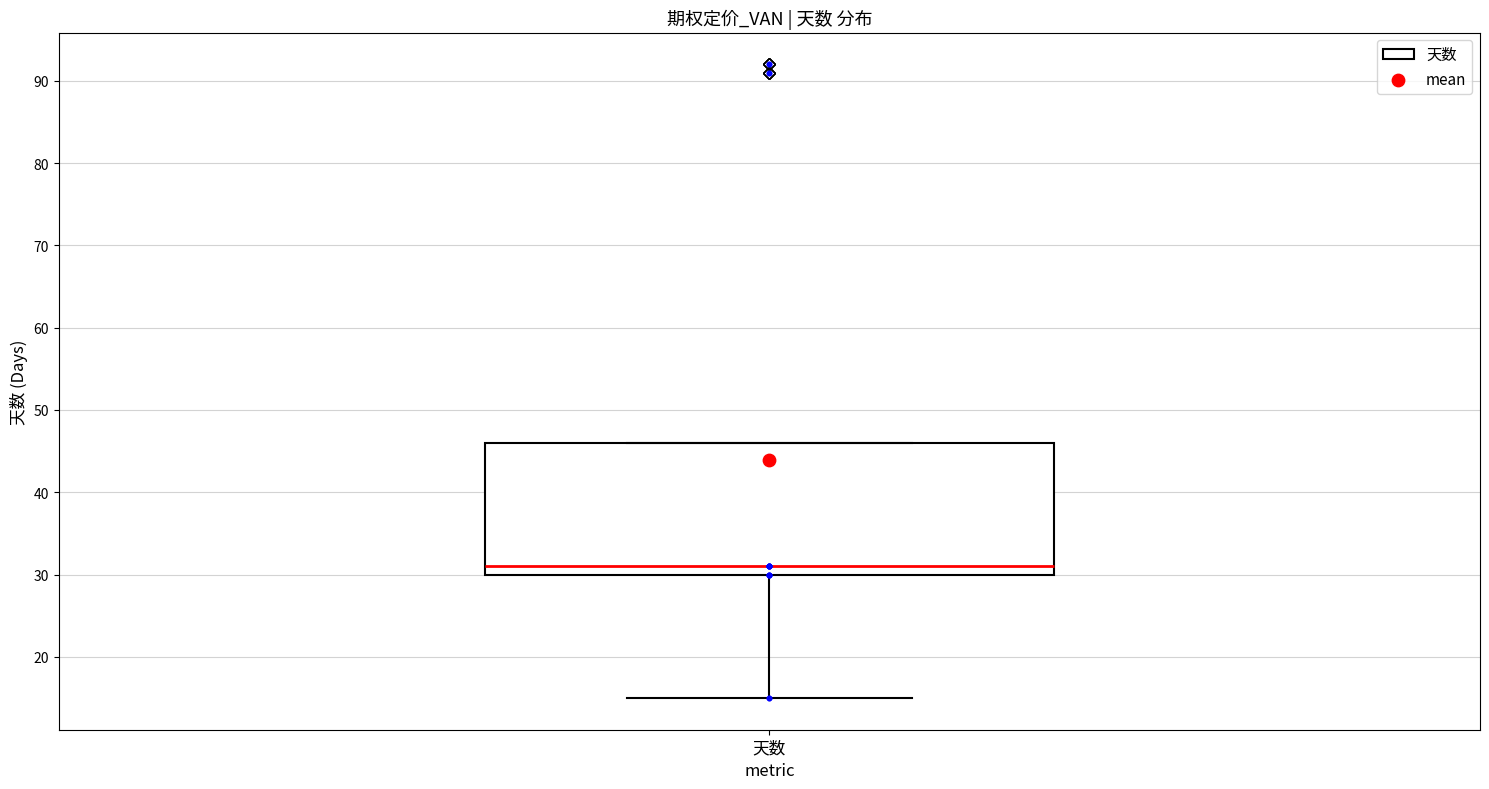

Read this box plot against the y-axis: the position of the median line, the range covered by the box, and the ends of both whiskers. The values are not printed on the chart, so give them approximately, as read against the axis.

median 31, box 30 to 46, whiskers 15 to 46